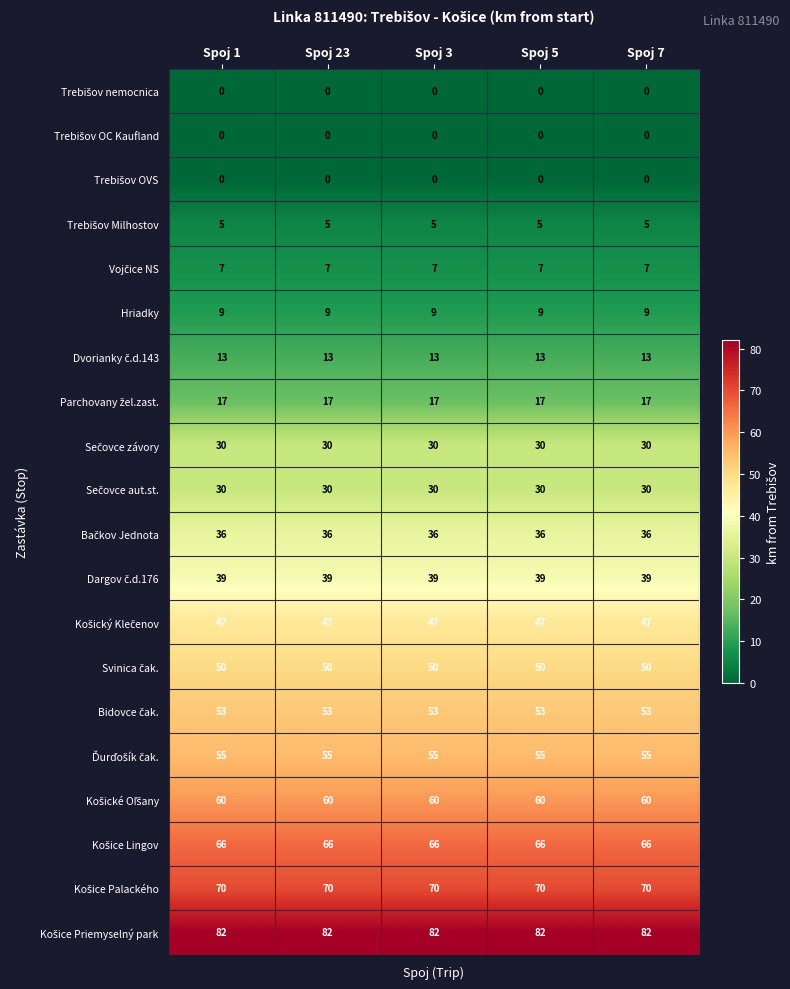

At how many categories does at least one series exceed 34?

5